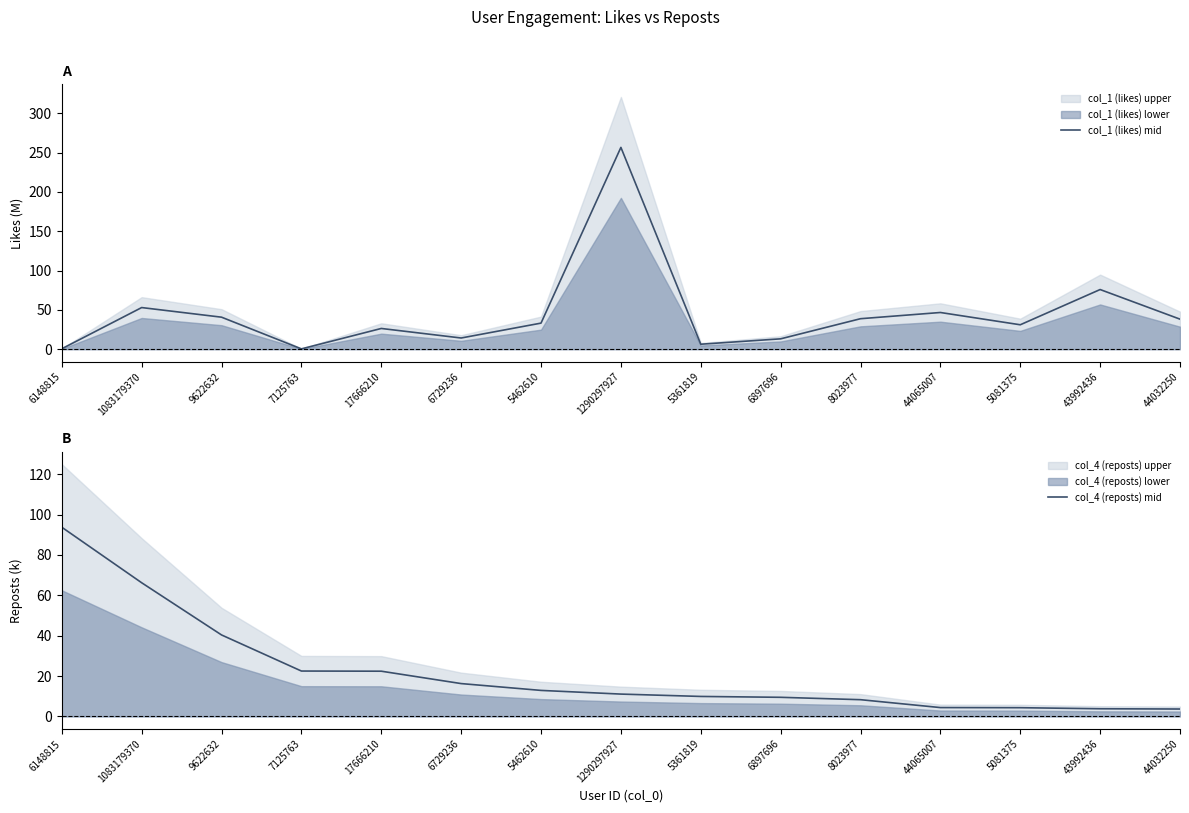

What is the label of the 7th point from the right?

5361819